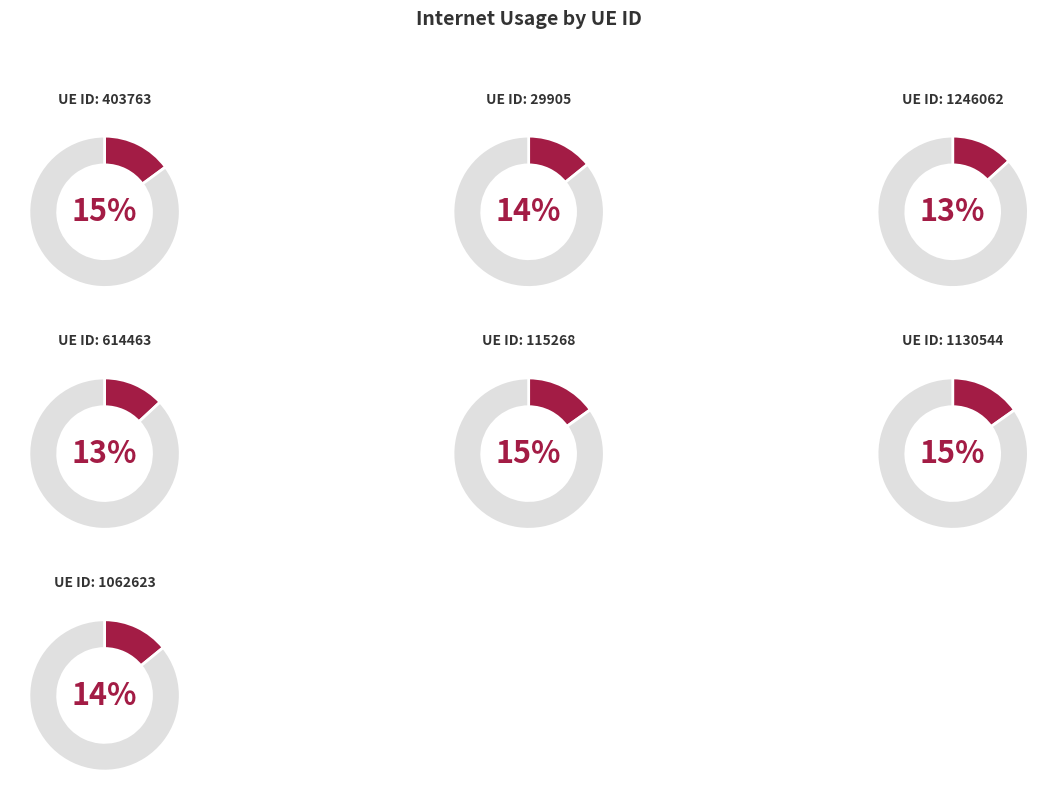

Count the number of slices in the pie.

7